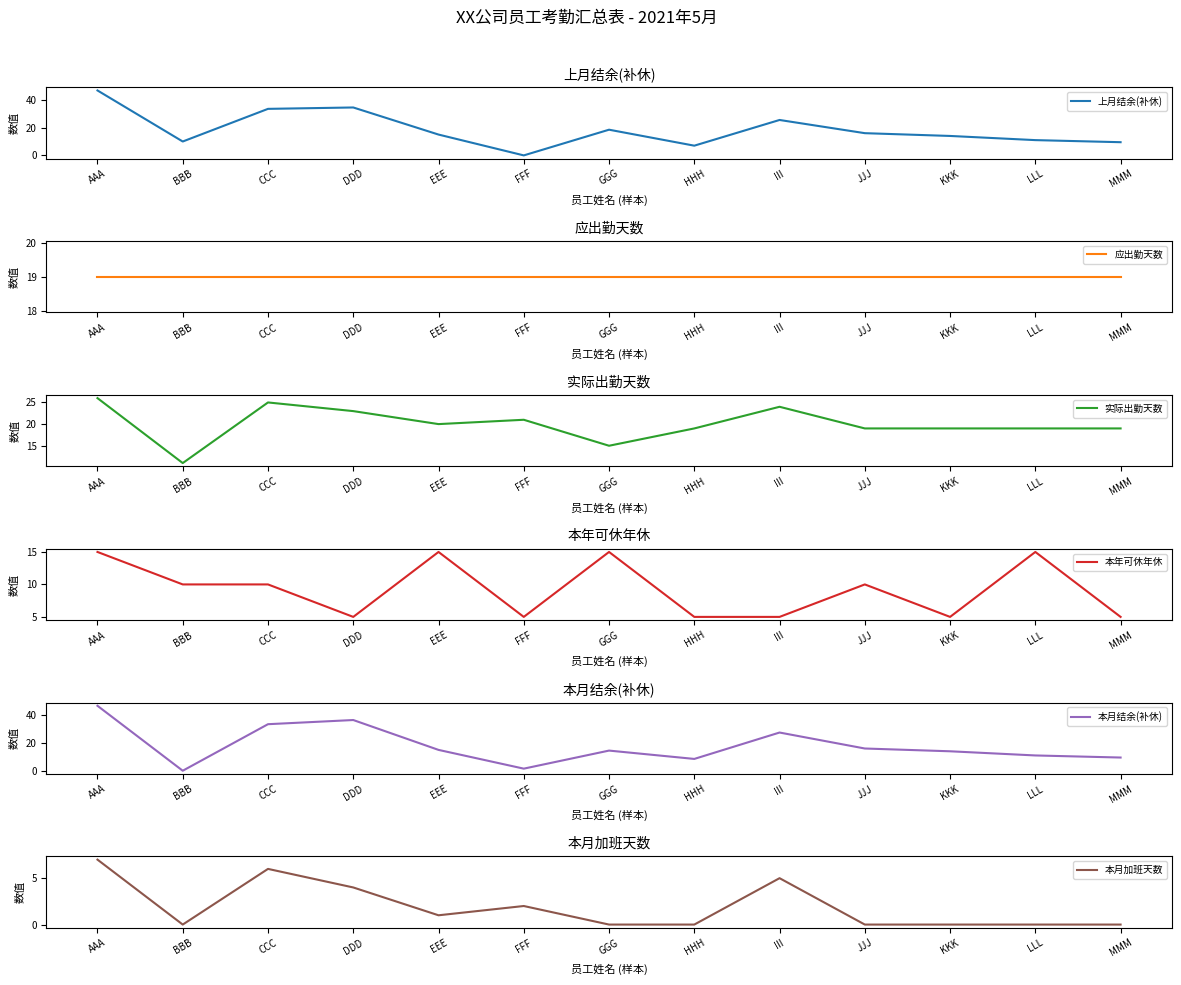

What is the difference between the second highest and minimum values in the 本月加班天数 series?

6